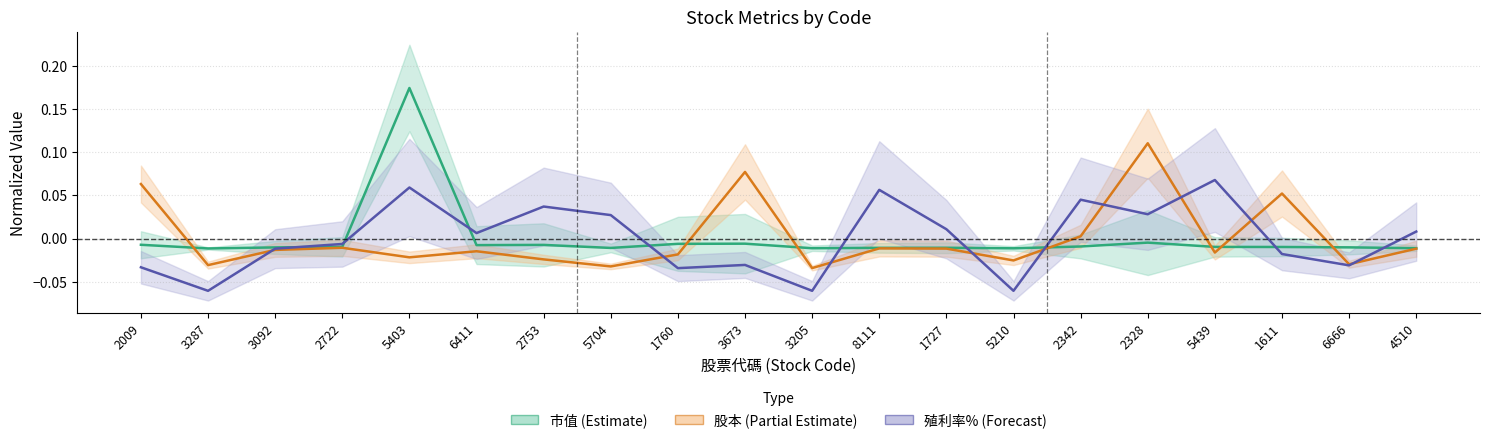

The 市值 (Estimate) series shows -0.0 at 3287. True or false?

False